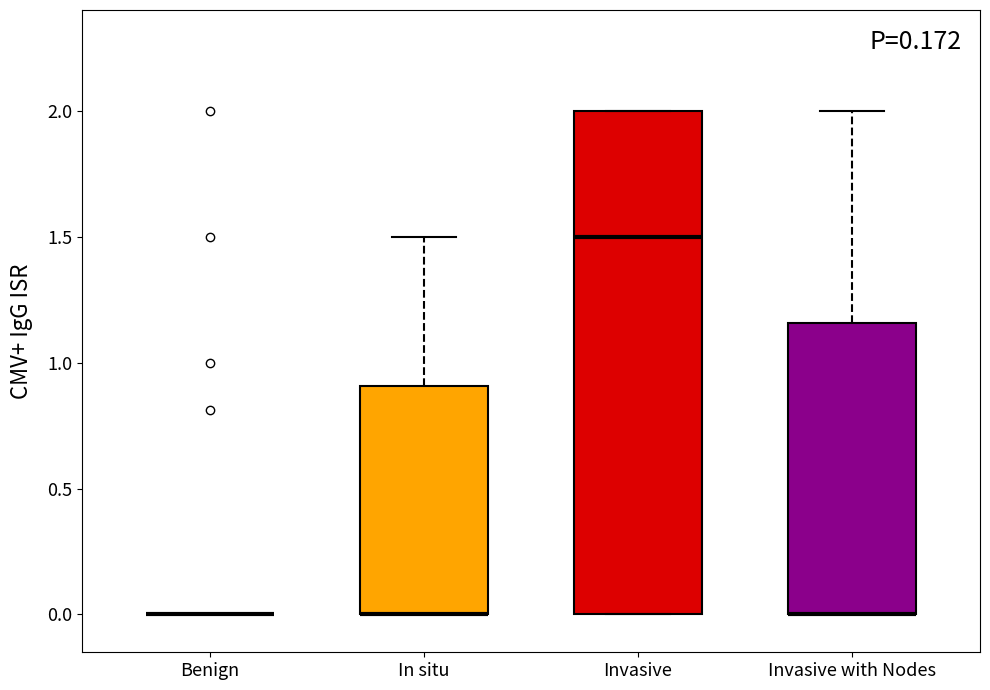

Reading left to right, read every box against the y-axis: the position of its median line, the range the box covers, and the ends of its whiskers. The values are not printed on the chart, so give them approximately, as read against the axis.

Benign: box collapsed to a line at 0.00, whiskers 0.00 to 0.00
In situ: median 0.00 (drawn on the box's lower edge), box 0.00 to 0.90, whiskers 0.00 to 1.50
Invasive: median 1.50, box 0.00 to 2.00, whiskers 0.00 to 2.00
Invasive with Nodes: median 0.00 (drawn on the box's lower edge), box 0.00 to 1.15, whiskers 0.00 to 2.00